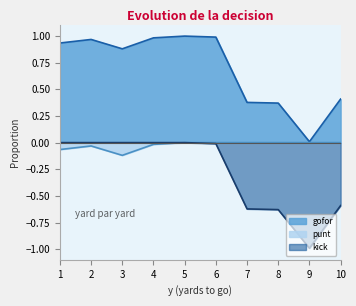

What is the sum of the gofor values at 3 and 6?

1.9